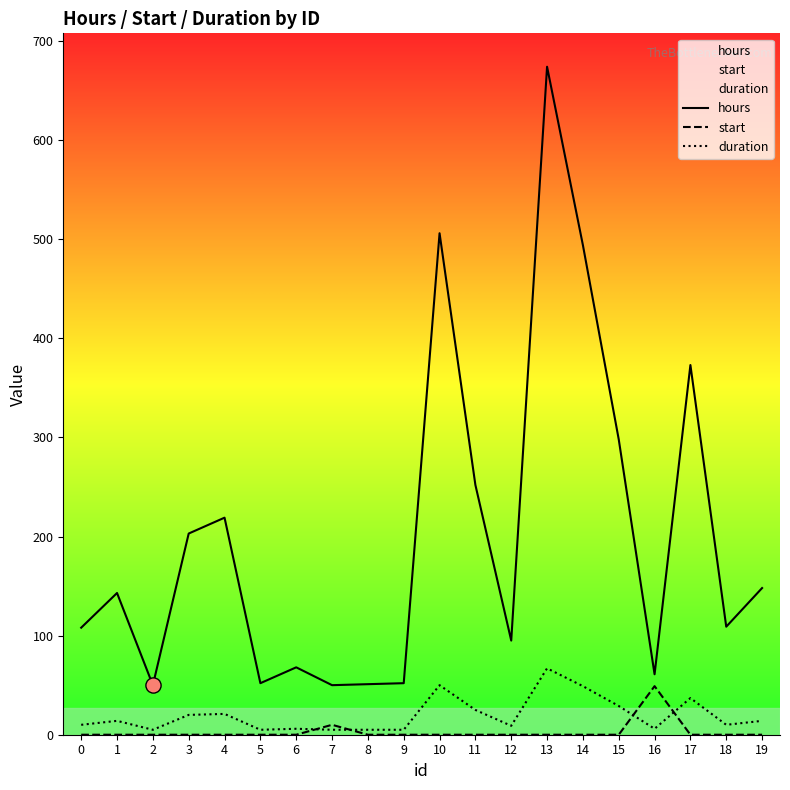

At how many categories does at least one series exceed 96?

12